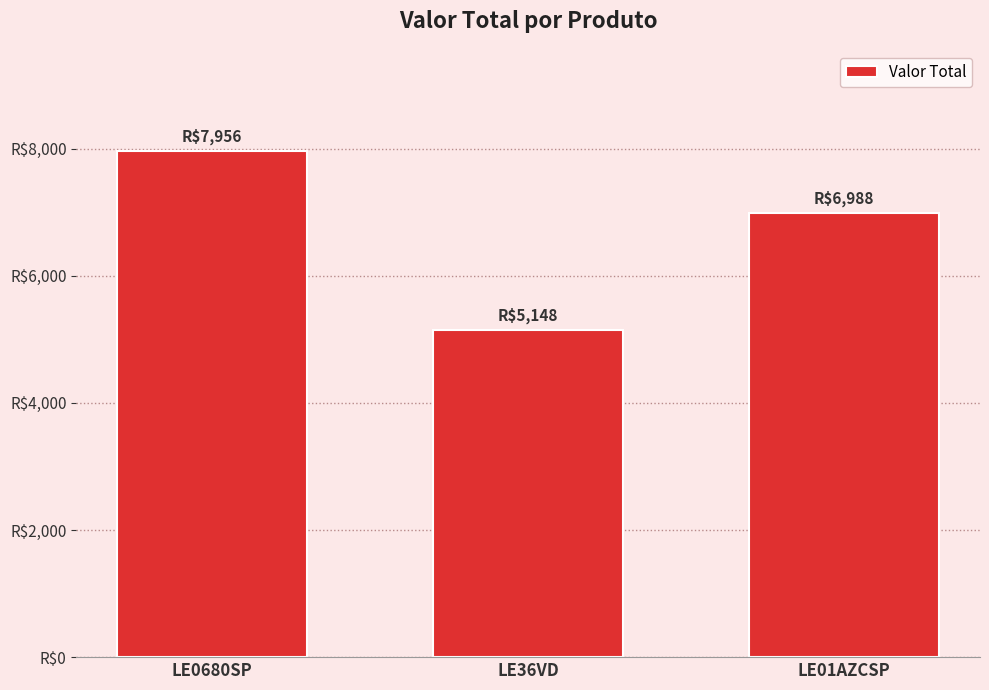

What is the value of the 1st bar from the left?

7956.0